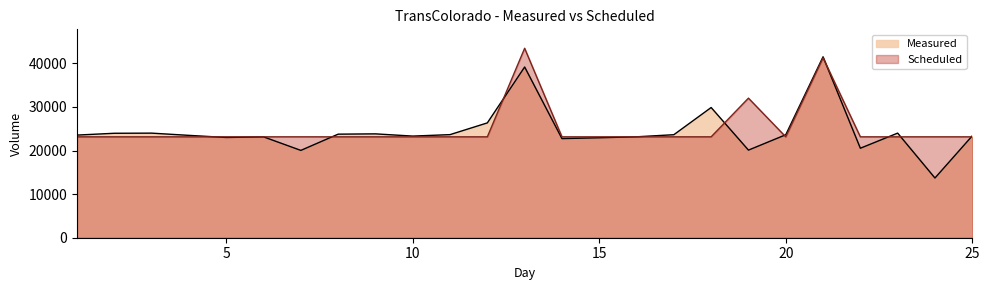

List the series in order of their peak value, lowest first.

Measured, Scheduled